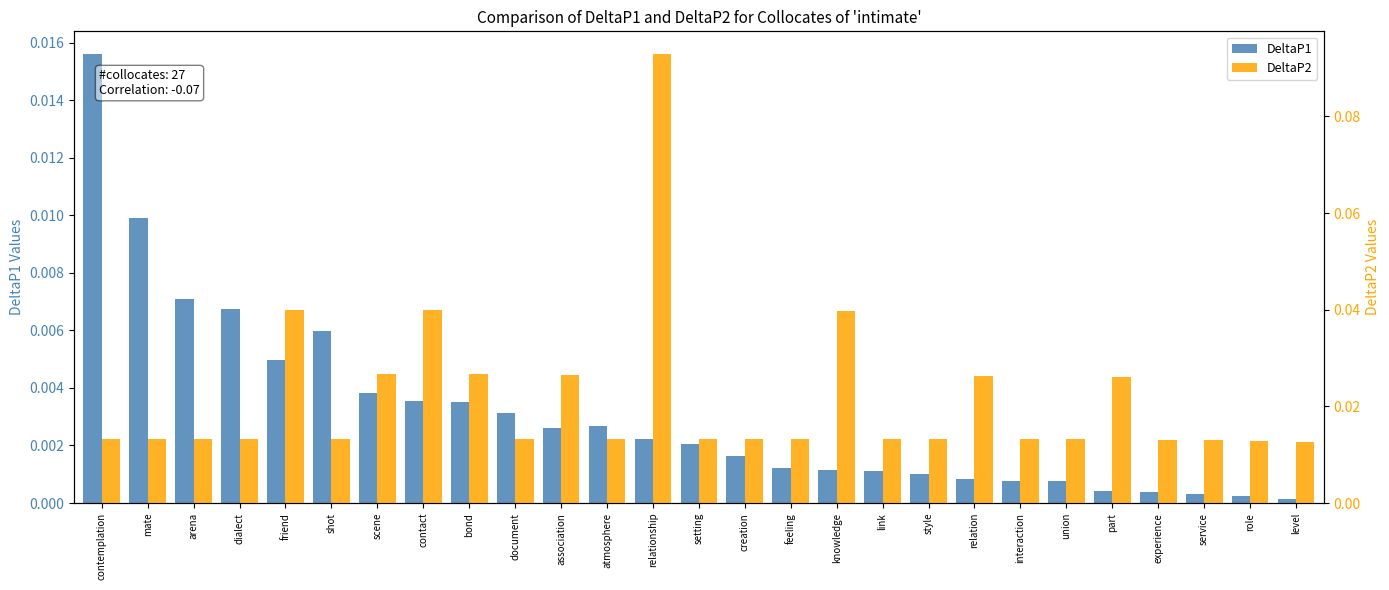

Rank the series by their average value, from lowest to highest.

DeltaP1, DeltaP2